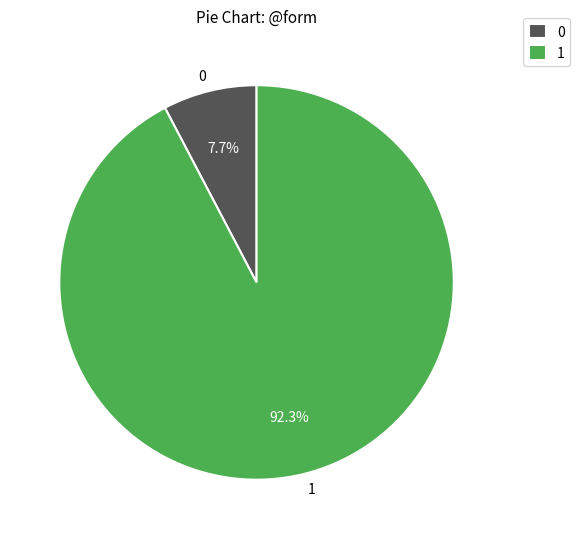

Does any single category account for the majority?

Yes